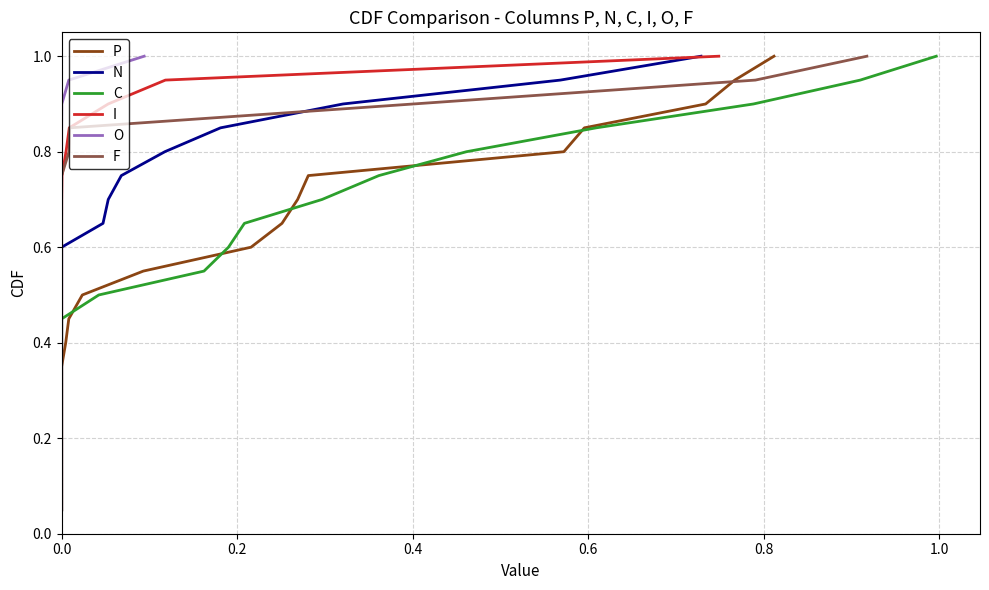

Is the value of I at 12 greater than the value of O at 11?

Yes